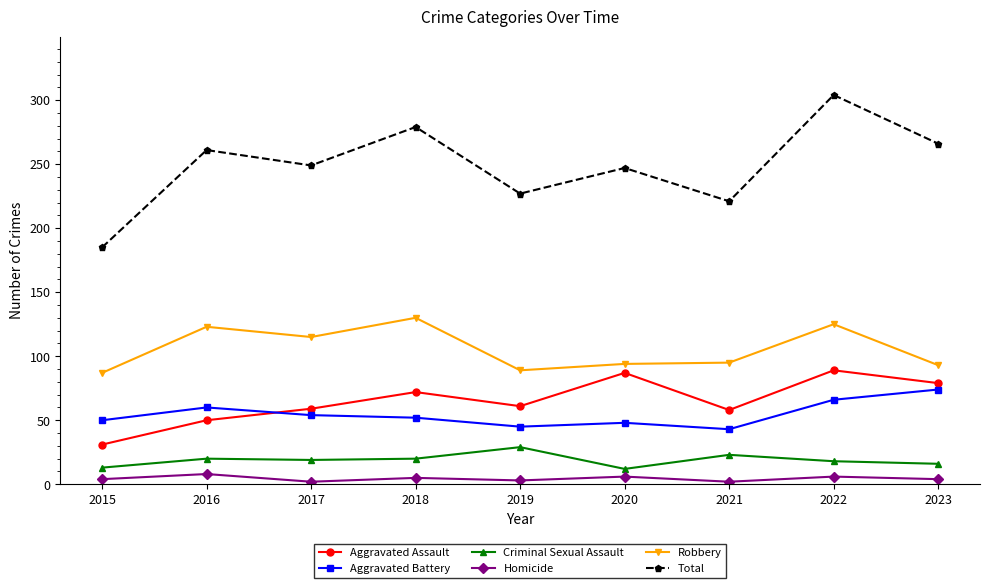

What are all the series names shown in the legend?

Aggravated Assault, Aggravated Battery, Criminal Sexual Assault, Homicide, Robbery, Total